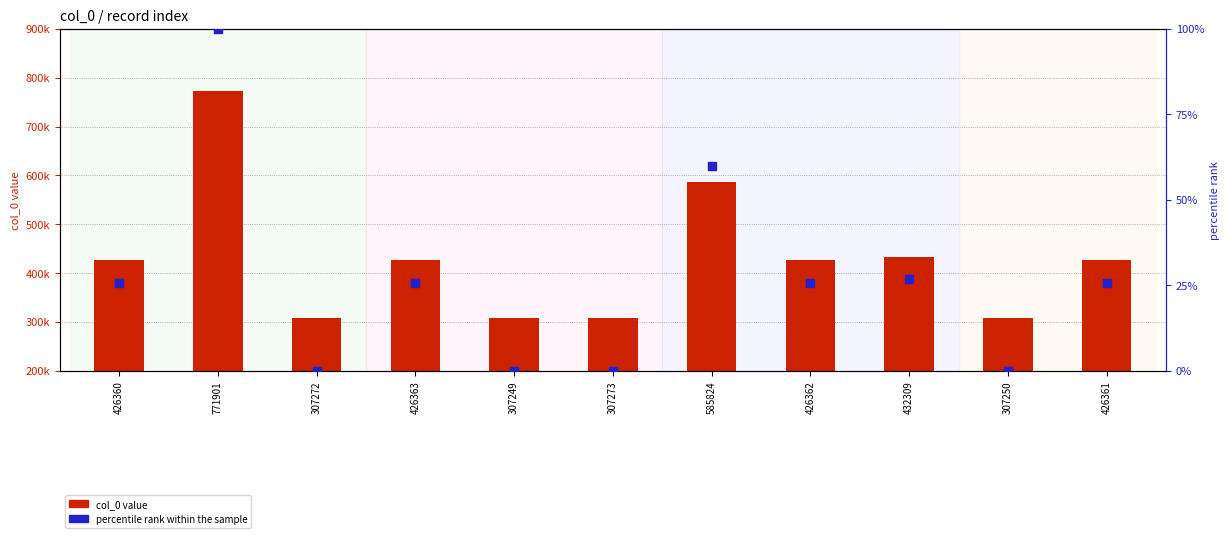

Which series has the largest Y range (max minus min)?

col_0 value